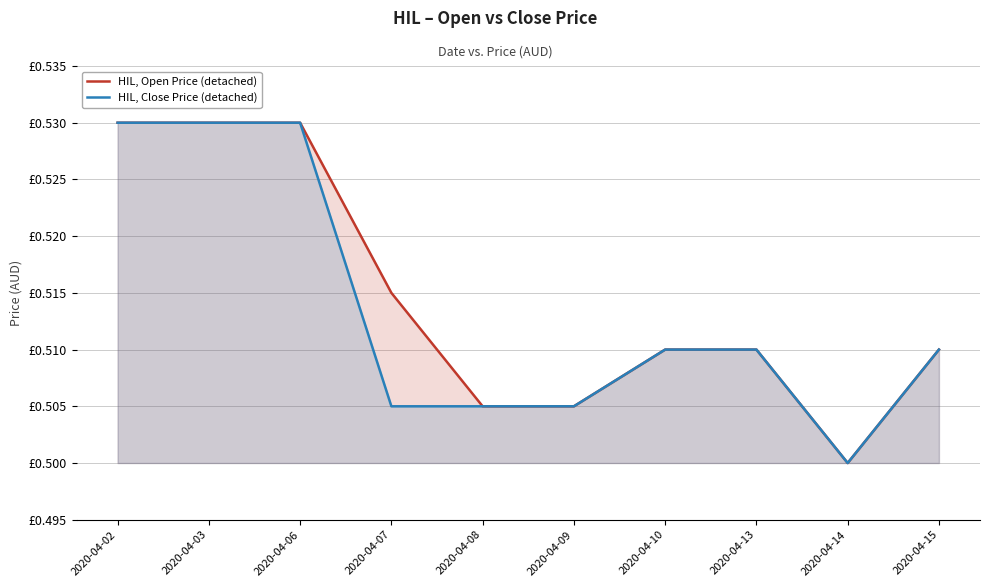

True or false: HIL, Close Price (detached) and HIL, Open Price (detached) intersect in this chart.

False